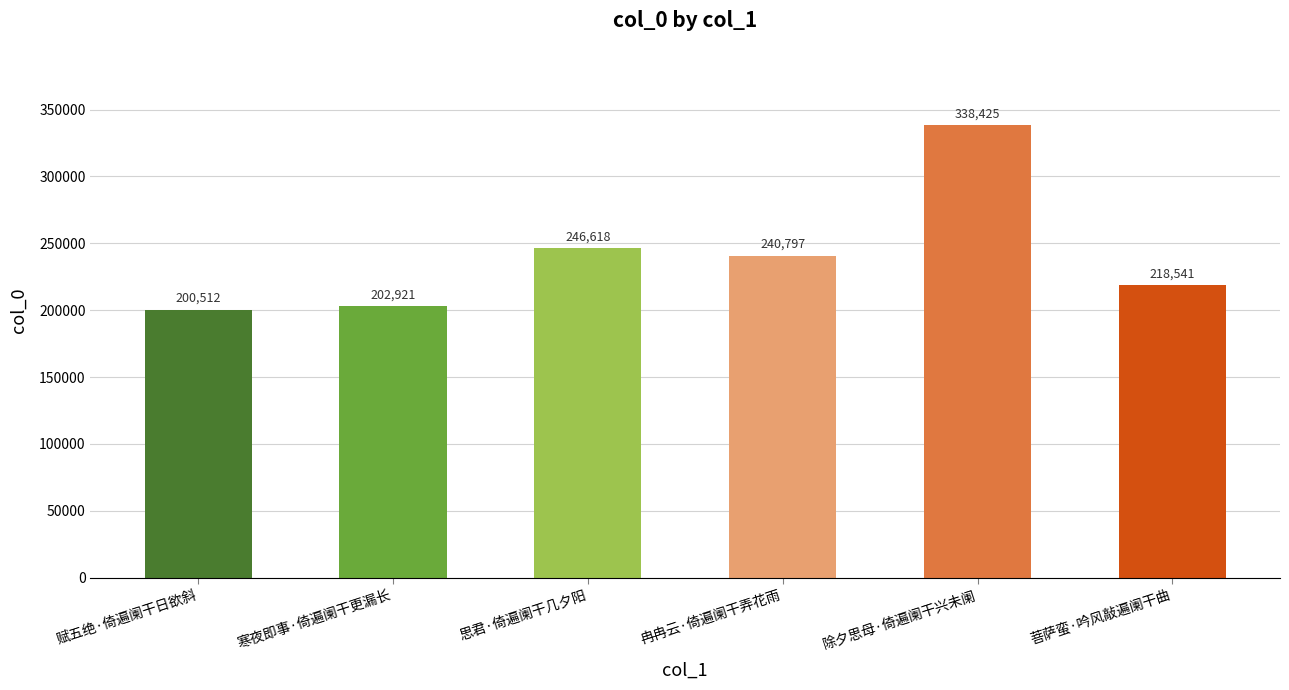

How many data points does each series have?

6